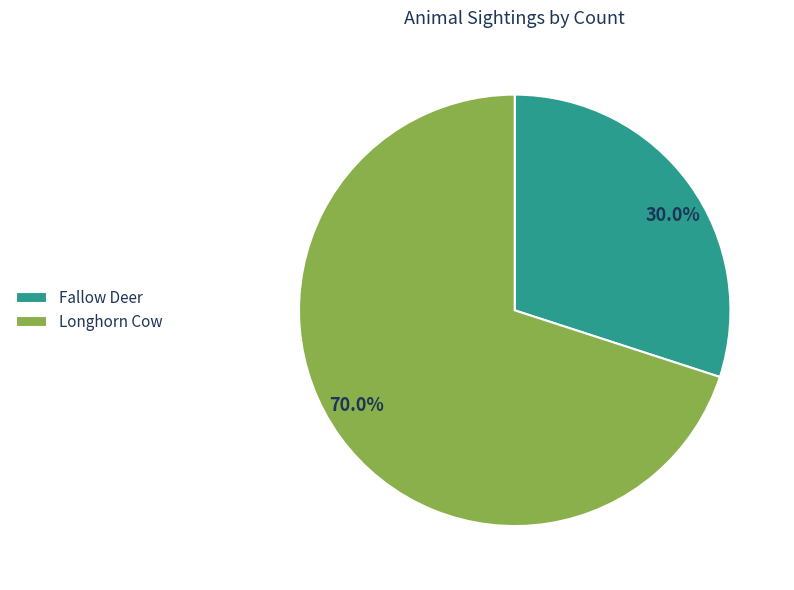

Does any single category account for the majority?

Yes